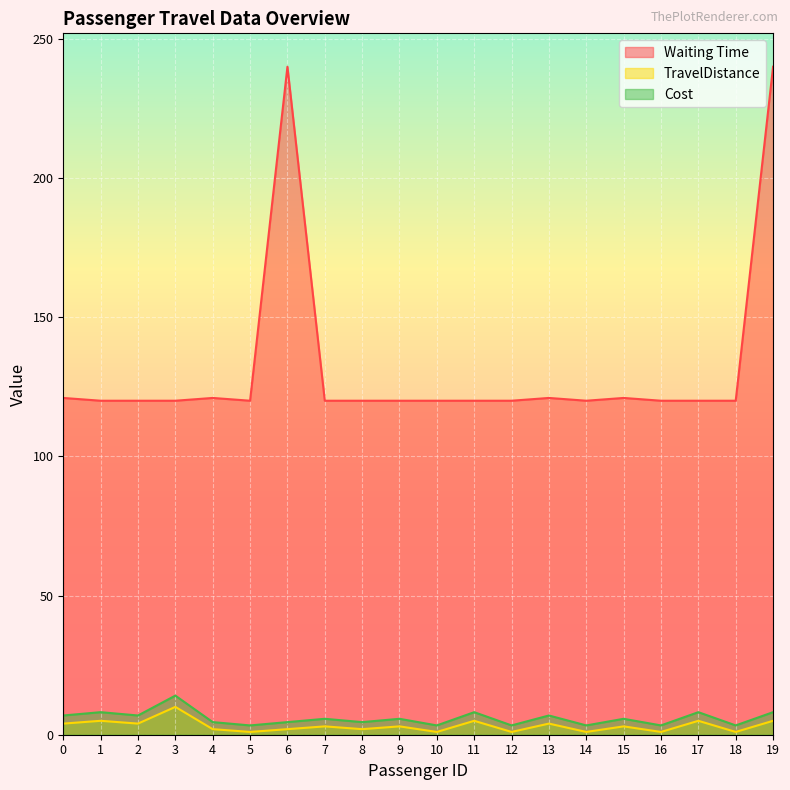

How many categories are shown in the chart?

20